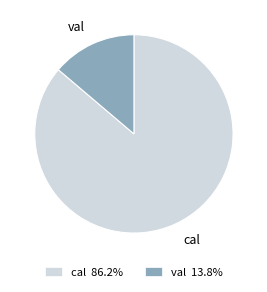

Is the sum of cal and val greater than half?

Yes